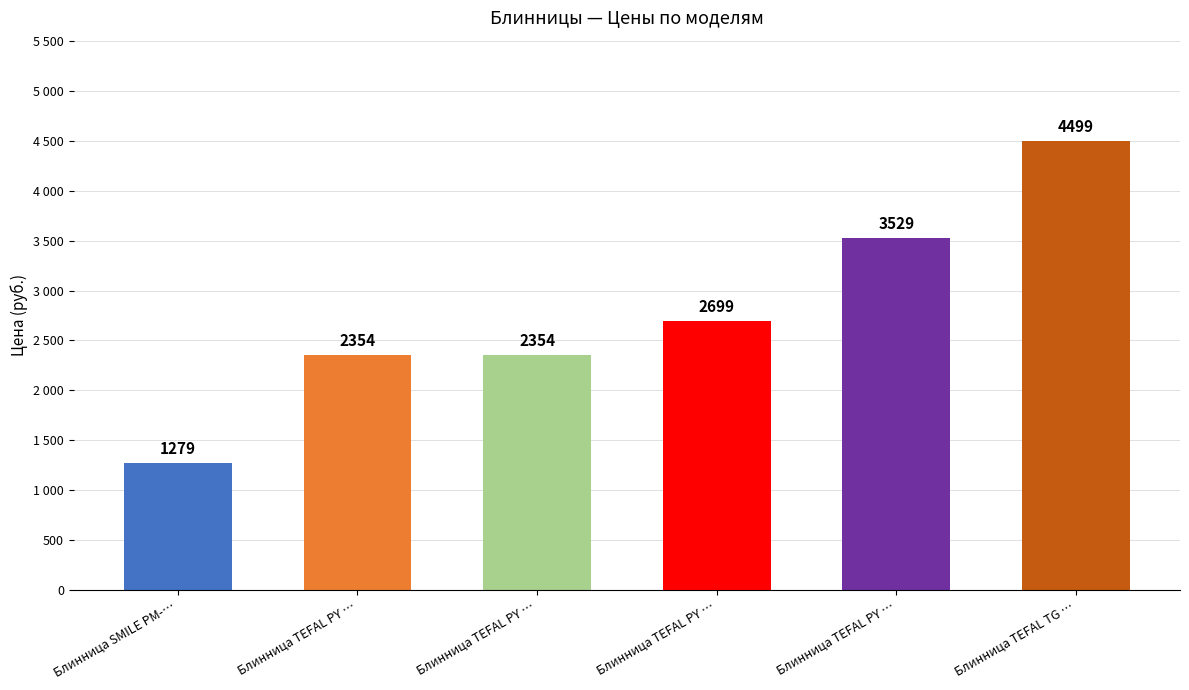

List the labels in order of value, smallest first.

Блинница SMILE PM-…, Блинница TEFAL PY …, Блинница TEFAL PY …, Блинница TEFAL PY …, Блинница TEFAL PY …, Блинница TEFAL TG …